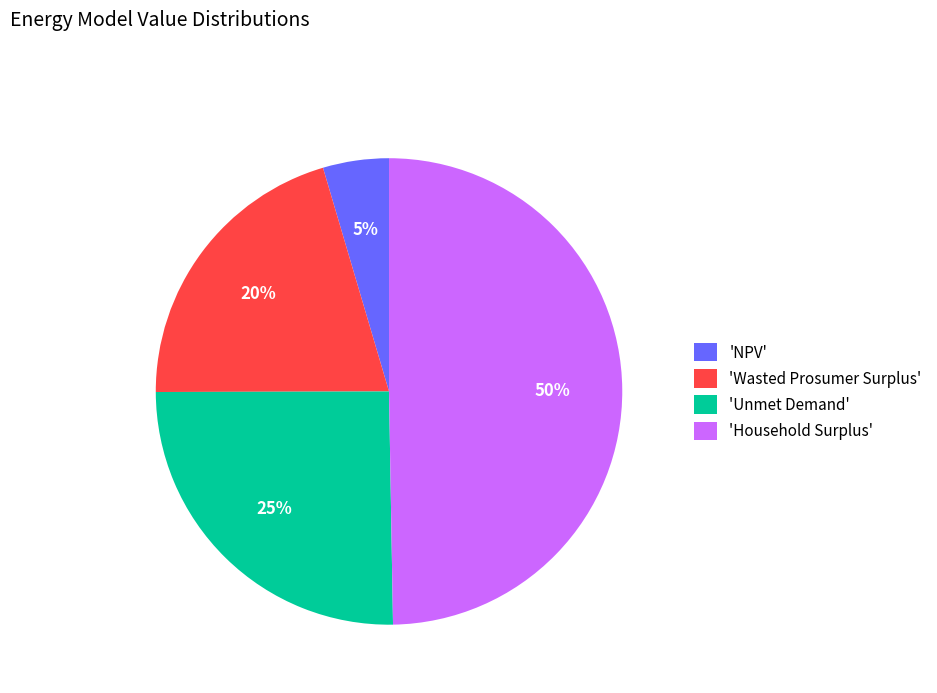

True or false: 'Household Surplus' accounts for 40% of the total.

False